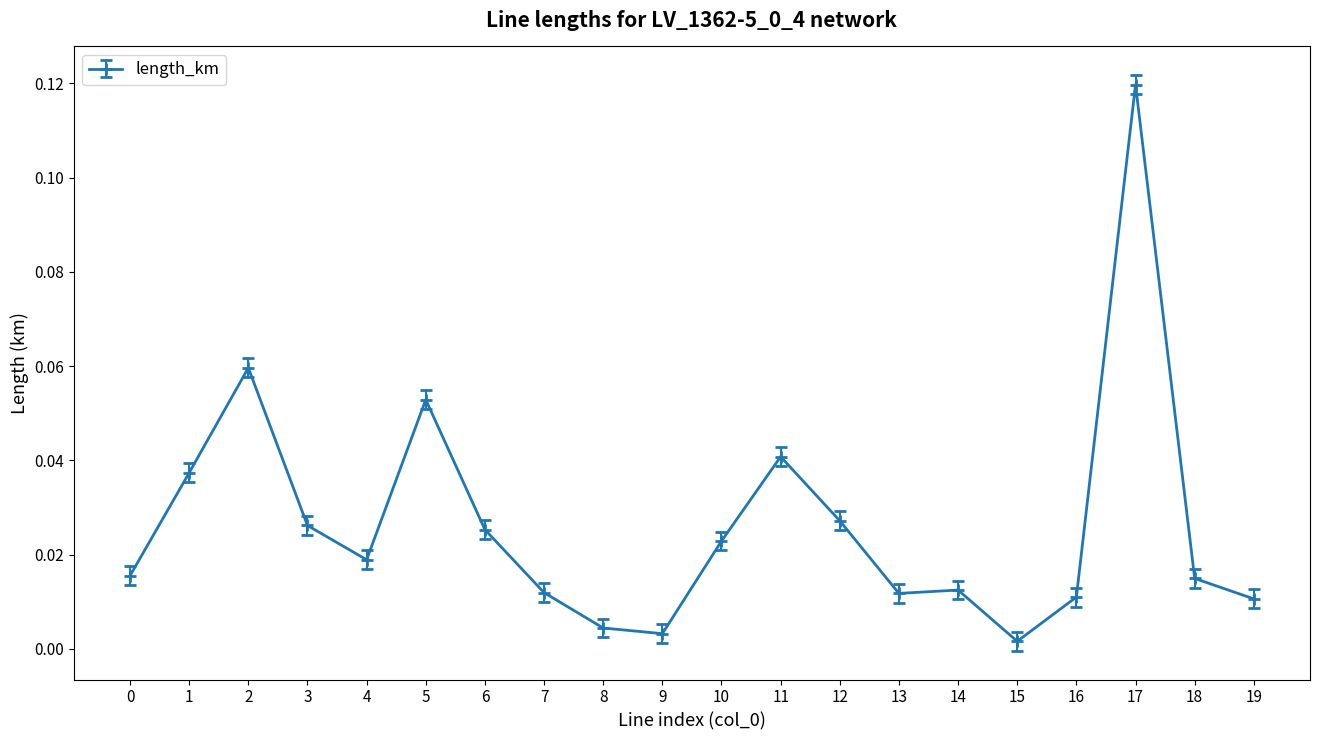

At which category does the chart reach its peak across all series?

17